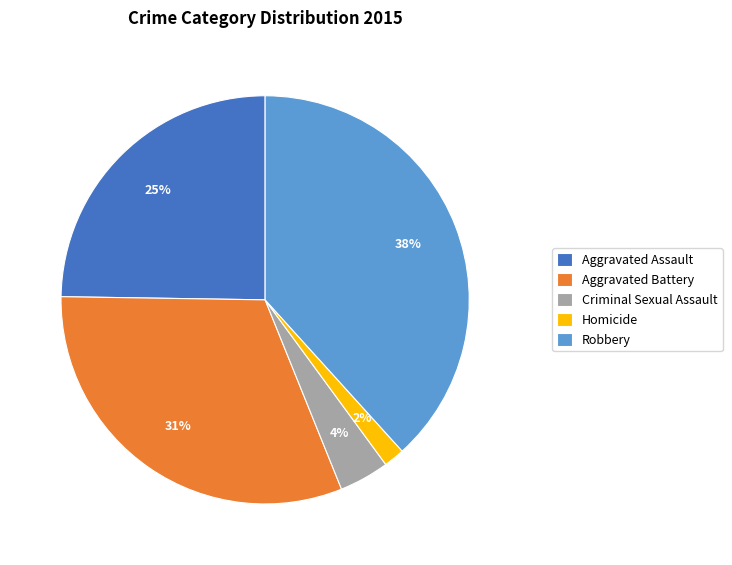

How many segments does this pie chart have?

5